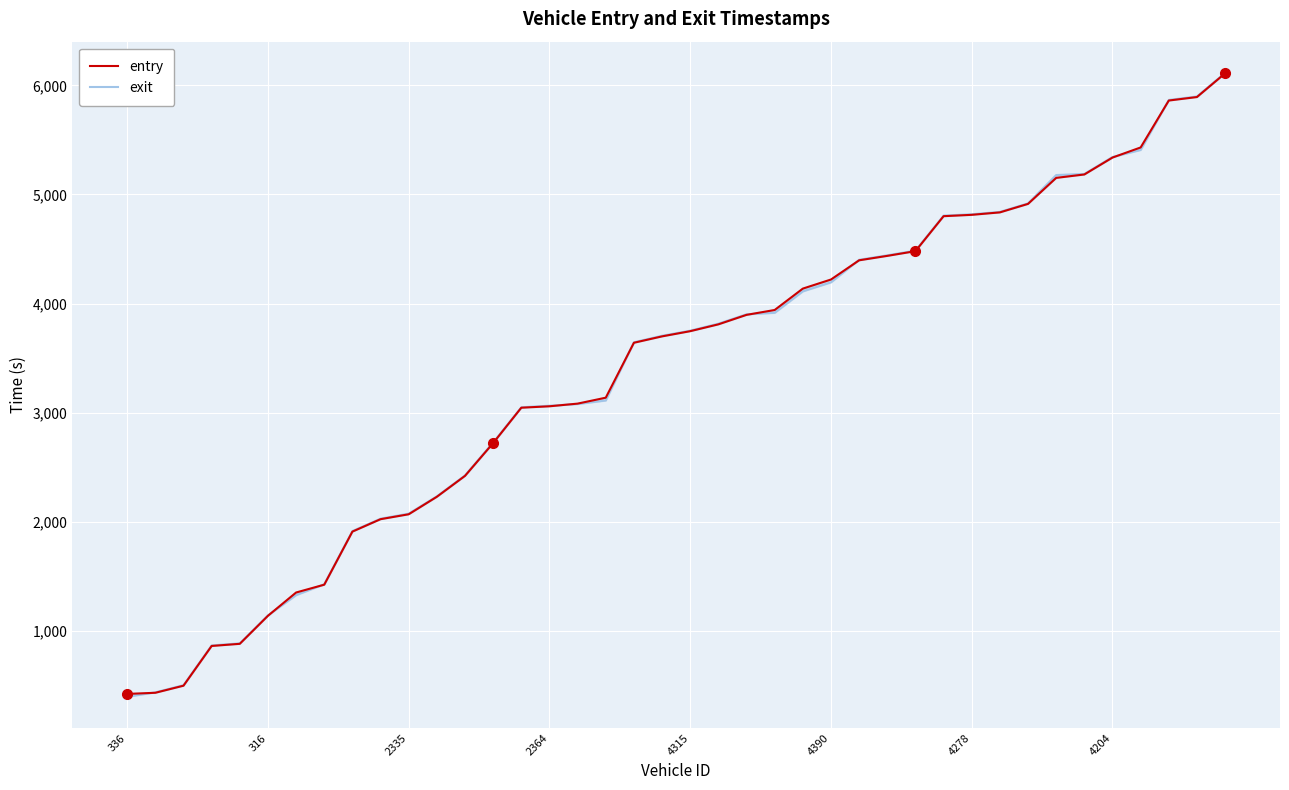

True or false: exit and entry cross at least once.

True